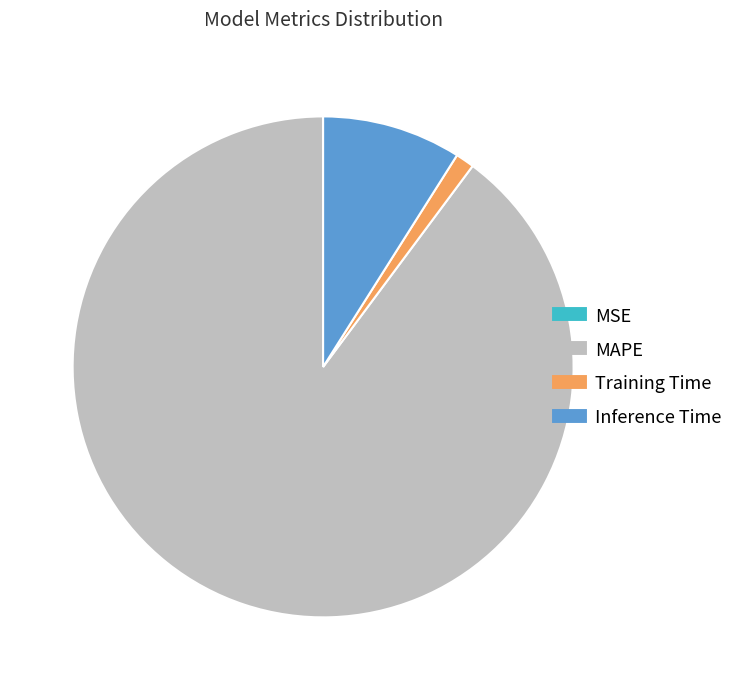

The Inference Time slice represents 9% of the pie. True or false?

True